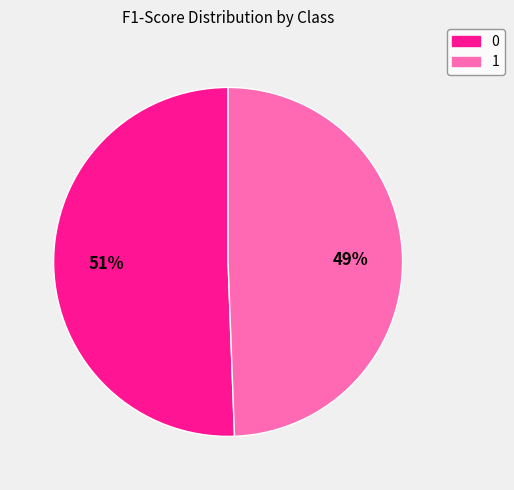

How many slices are in this pie chart?

2